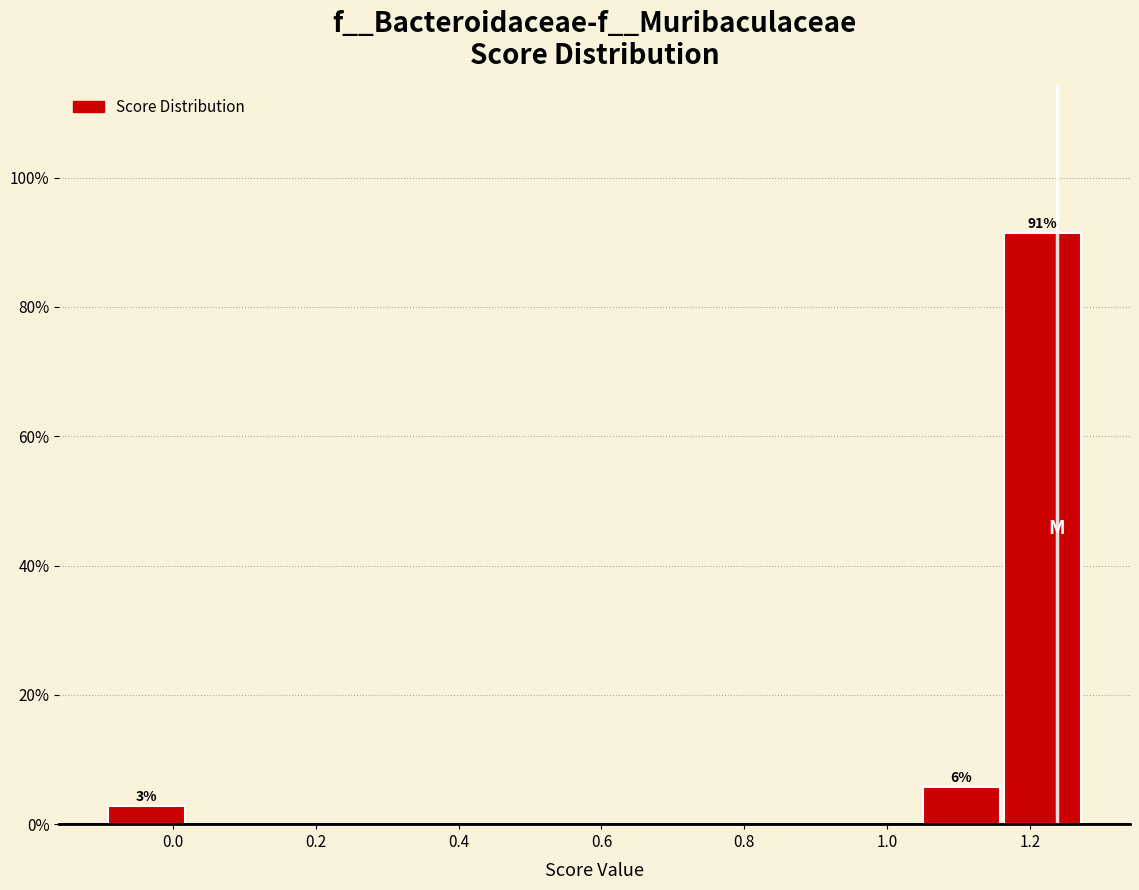

Over which range of the x-axis is the bar tallest?

1.16 to 1.28